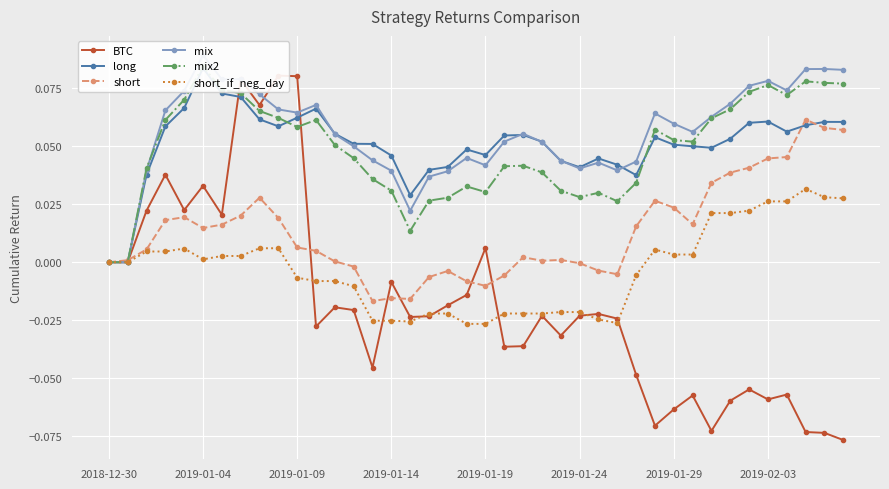

Is it true that mix equals 0.1 at 17?

False